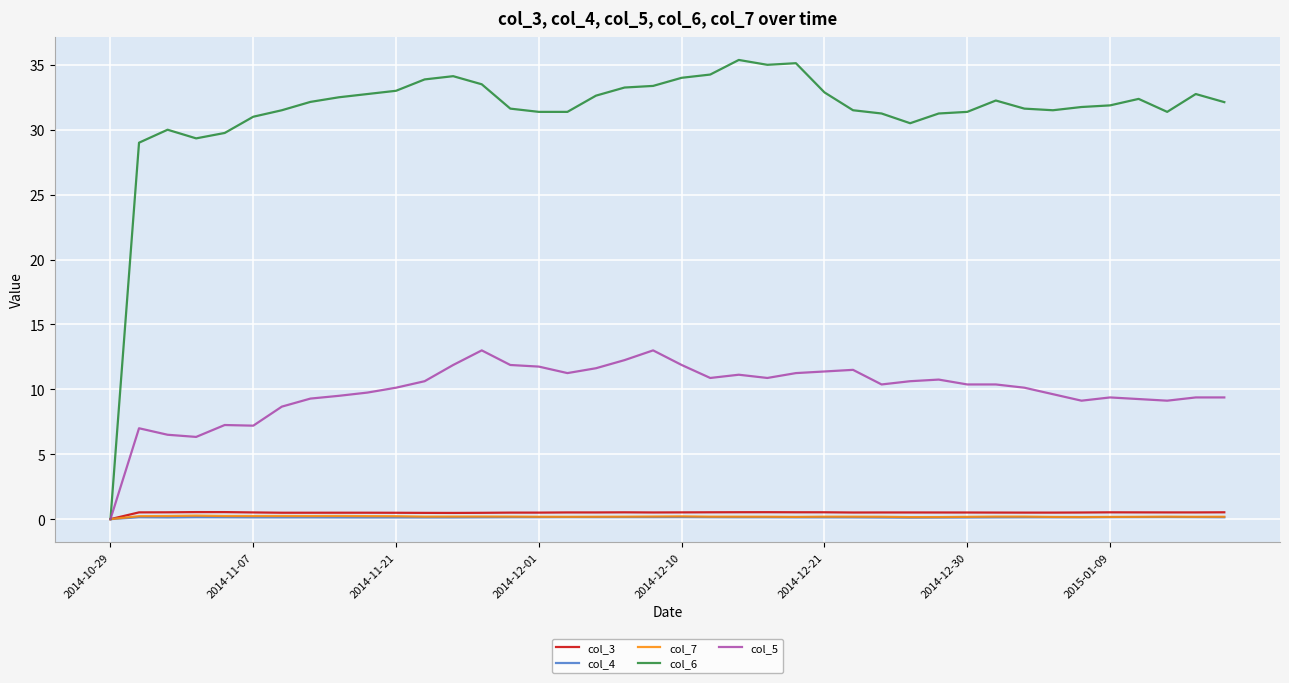

Which series has the widest spread of values?

col_6